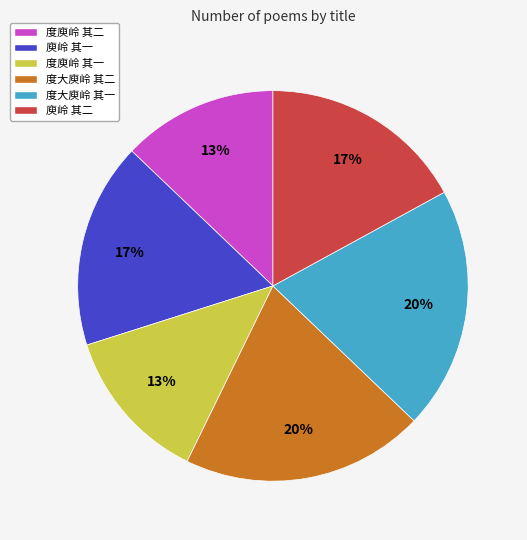

To the nearest percent, what is the difference between the 庾岭 其一 and 度庾岭 其二 slice percentages?

4%